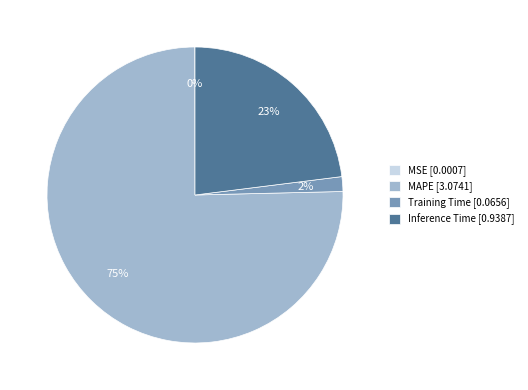

The MAPE slice represents 75% of the pie. True or false?

True